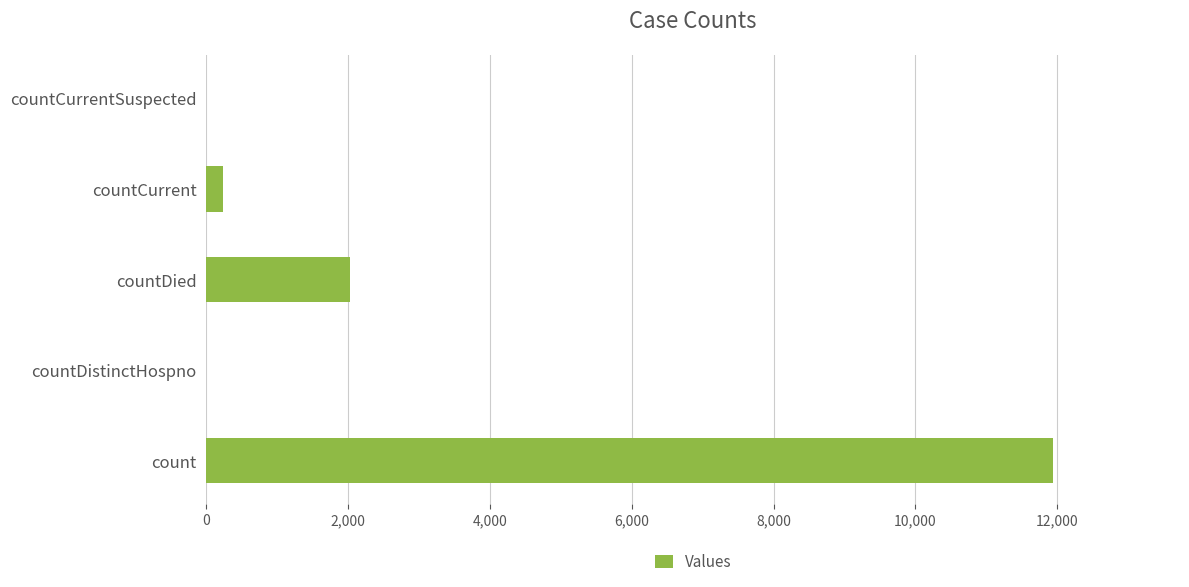

Between countDied and countDistinctHospno, which is larger?

countDied